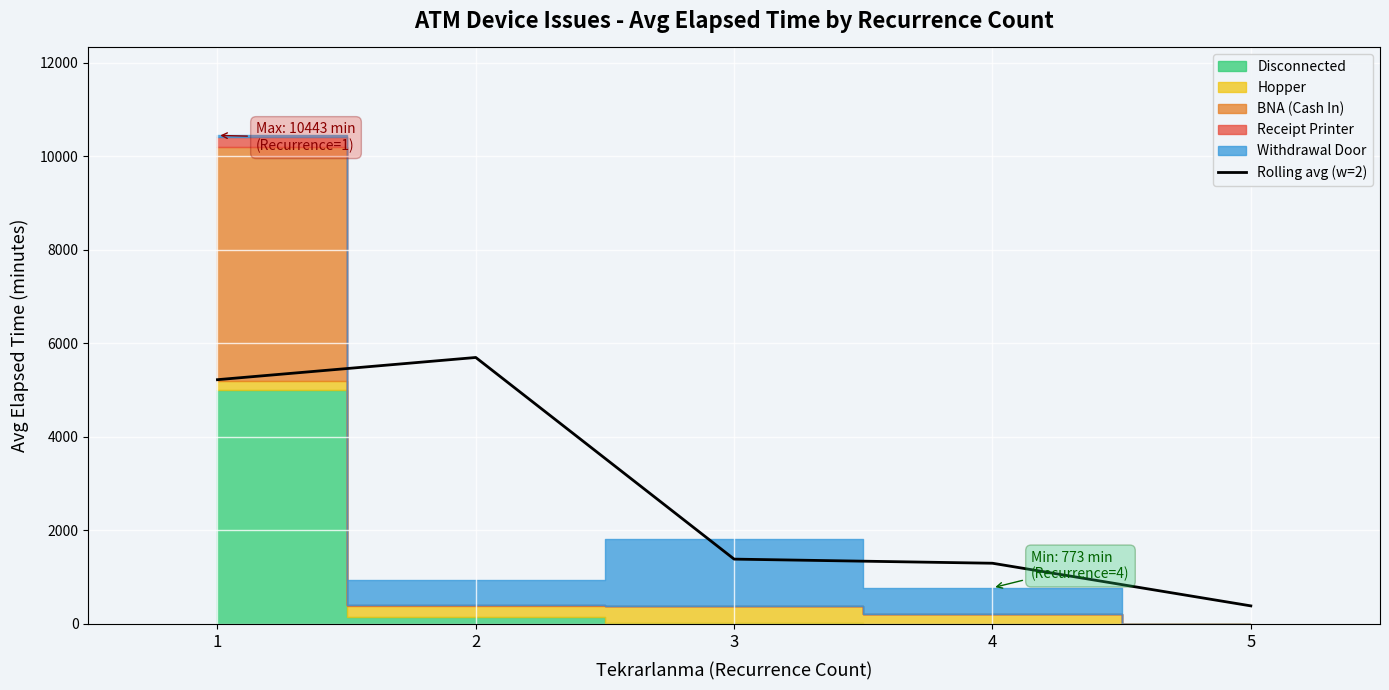

True or false: there are more than 1 points higher than both neighbors.

False